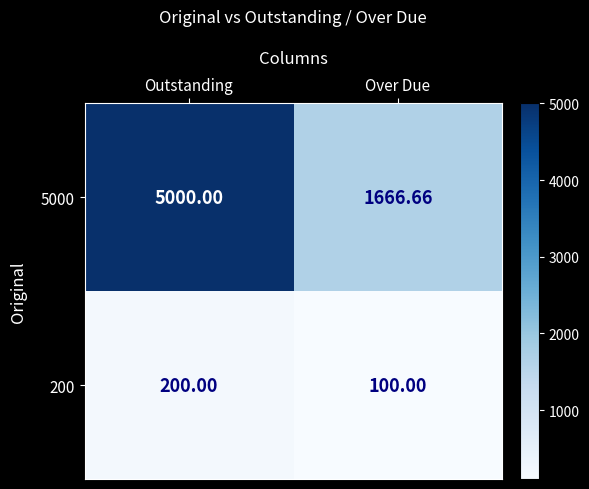

At which label is 5000 closest to 3333?

Over Due